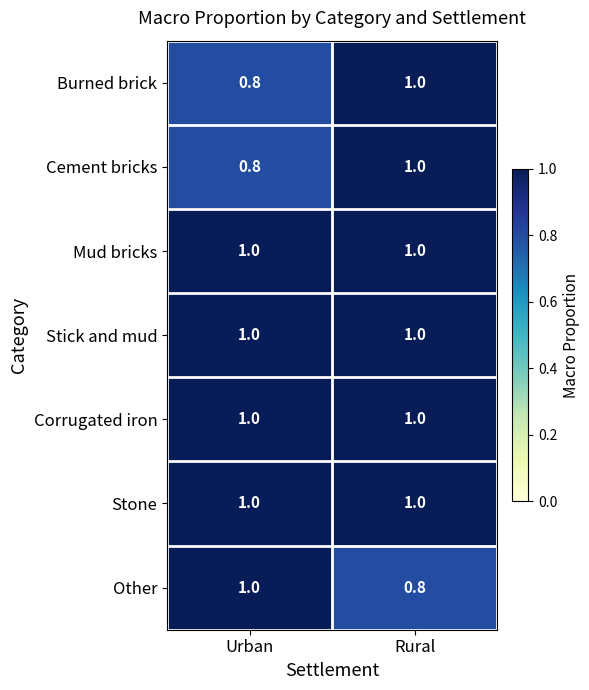

Reading left to right, transcribe all the data shown in this chart.

Burned brick: Urban=0.8	Rural=1.0
Cement bricks: Urban=0.8	Rural=1.0
Mud bricks: Urban=1.0	Rural=1.0
Stick and mud: Urban=1.0	Rural=1.0
Corrugated iron: Urban=1.0	Rural=1.0
Stone: Urban=1.0	Rural=1.0
Other: Urban=1.0	Rural=0.8